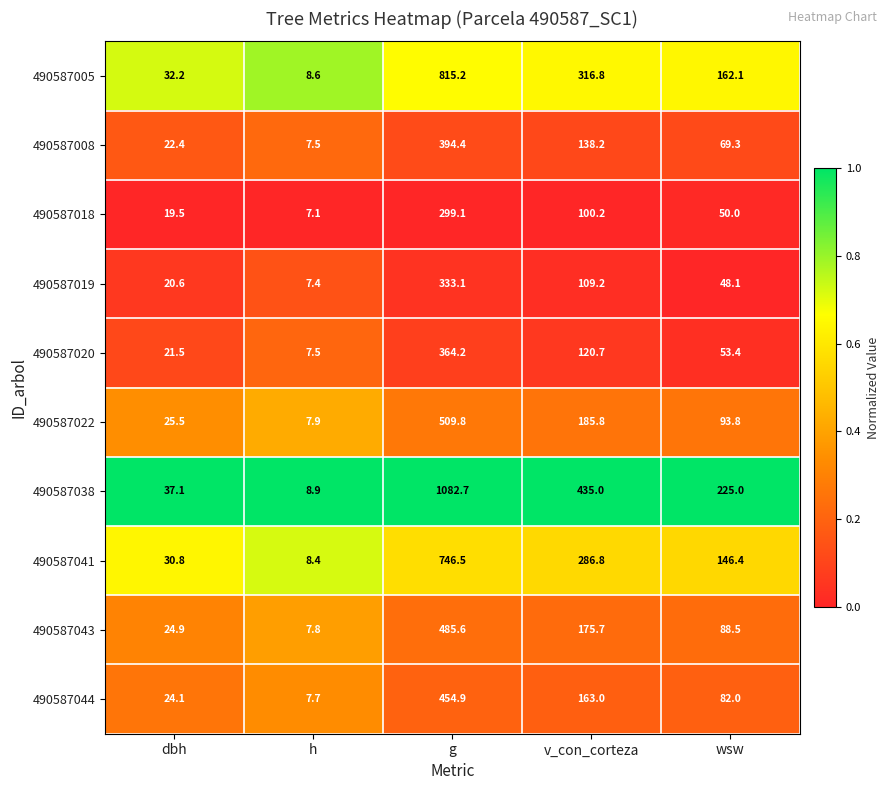

Rank the series at dbh from lowest to highest value.

490587018, 490587019, 490587020, 490587008, 490587044, 490587043, 490587022, 490587041, 490587005, 490587038